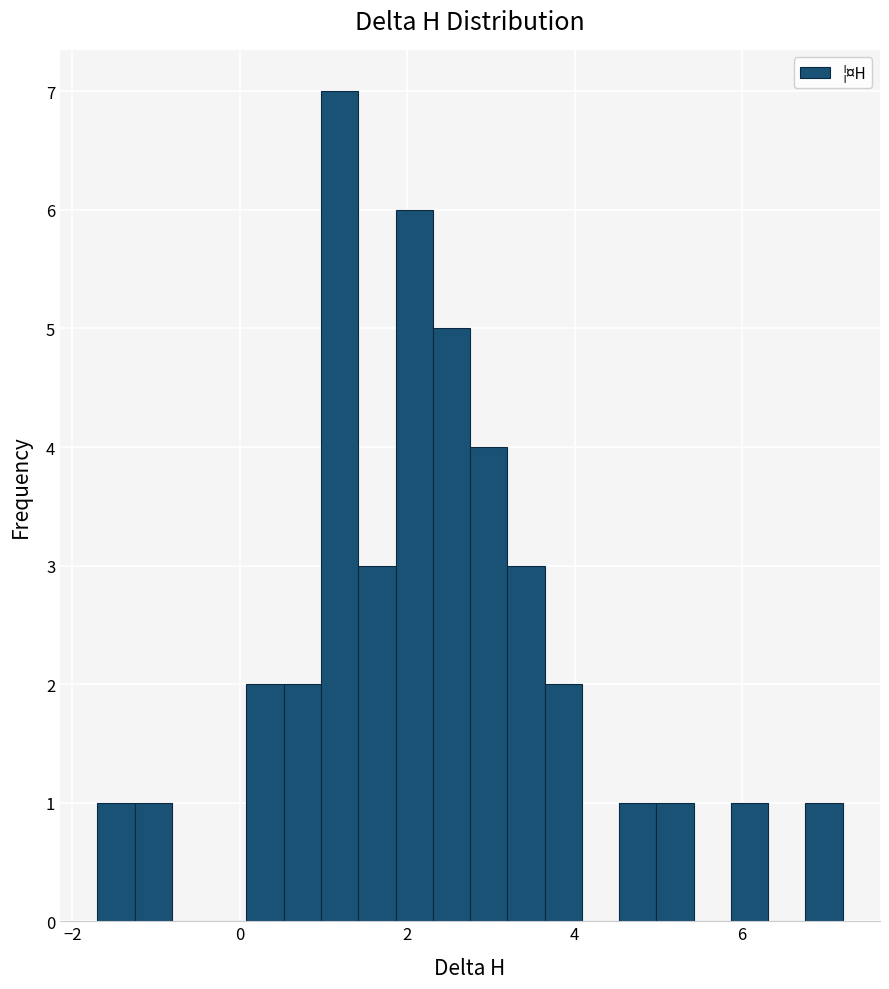

Around what value on the x-axis is the tallest bar? Give the approximate position of its centre, as read against the axis.

1.2